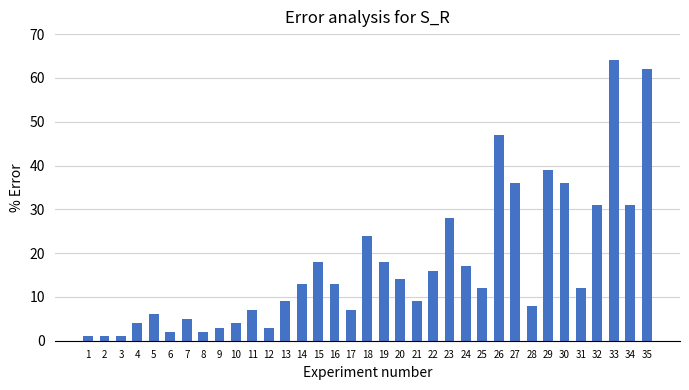

What is the minimum value shown in the chart?

1